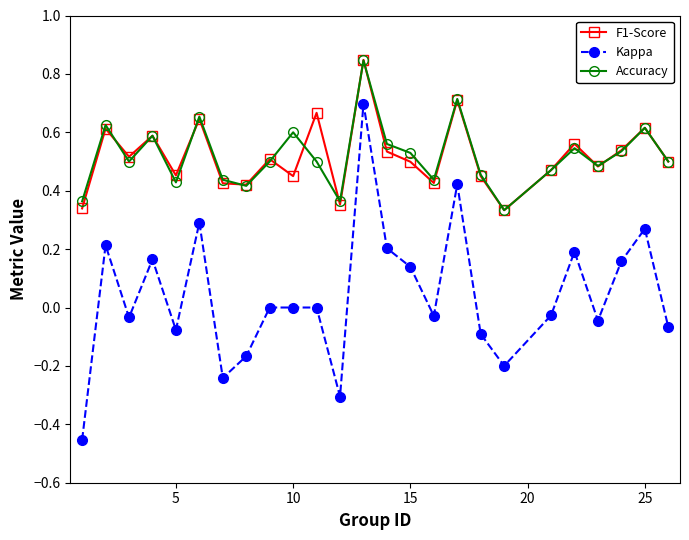

True or false: F1-Score and Kappa cross at least once.

False